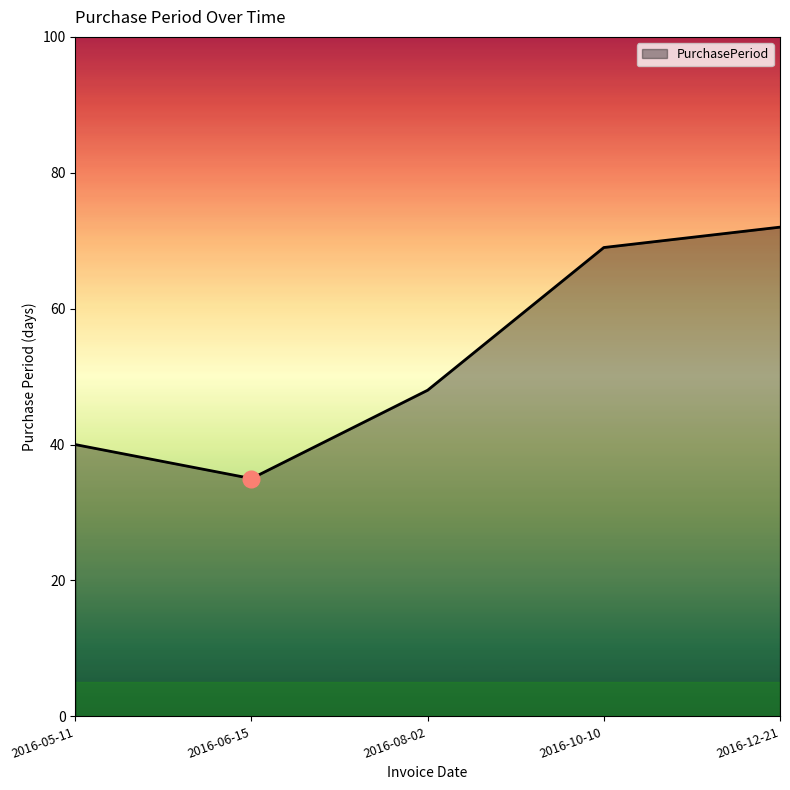

Does the chart have visible grid lines?

No